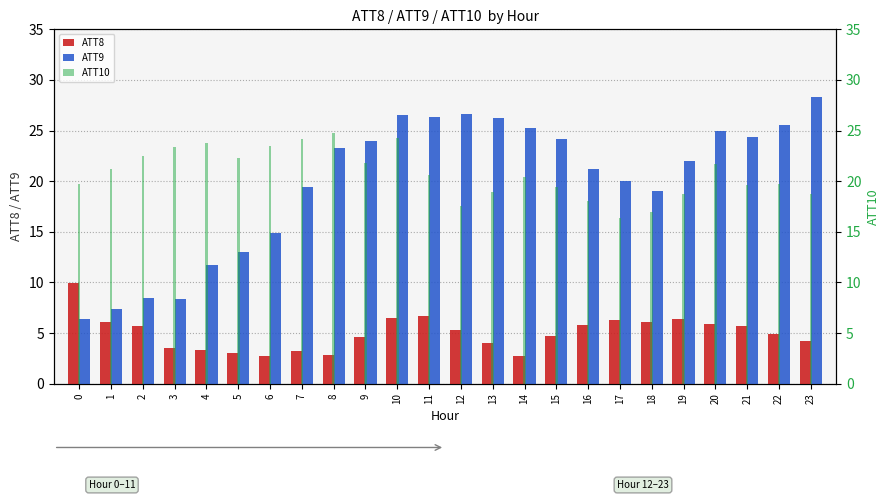

The value of ATT9 at 9 is 24.0. True or false?

True